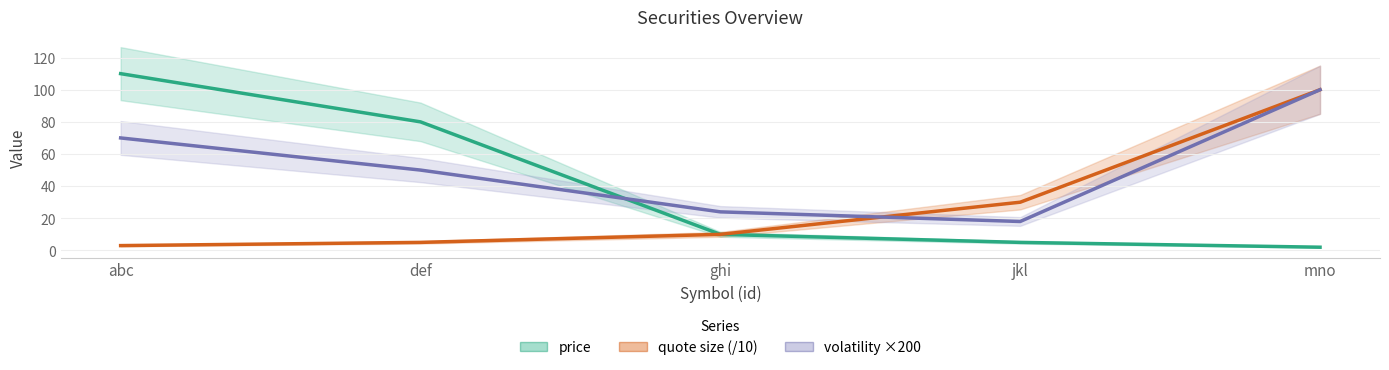

What are all the series names shown in the legend?

price, quote size (/10), volatility ×200